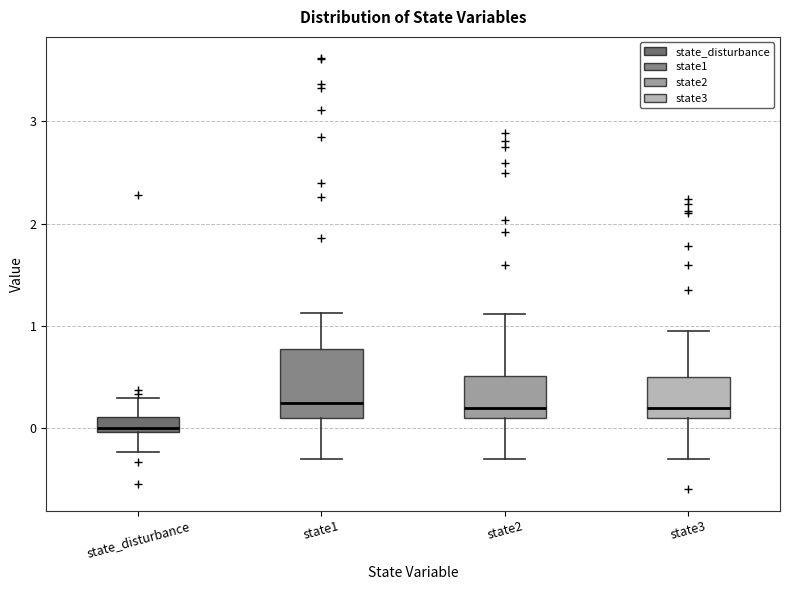

Which box is the tallest, from its lower edge to its upper edge?

state1